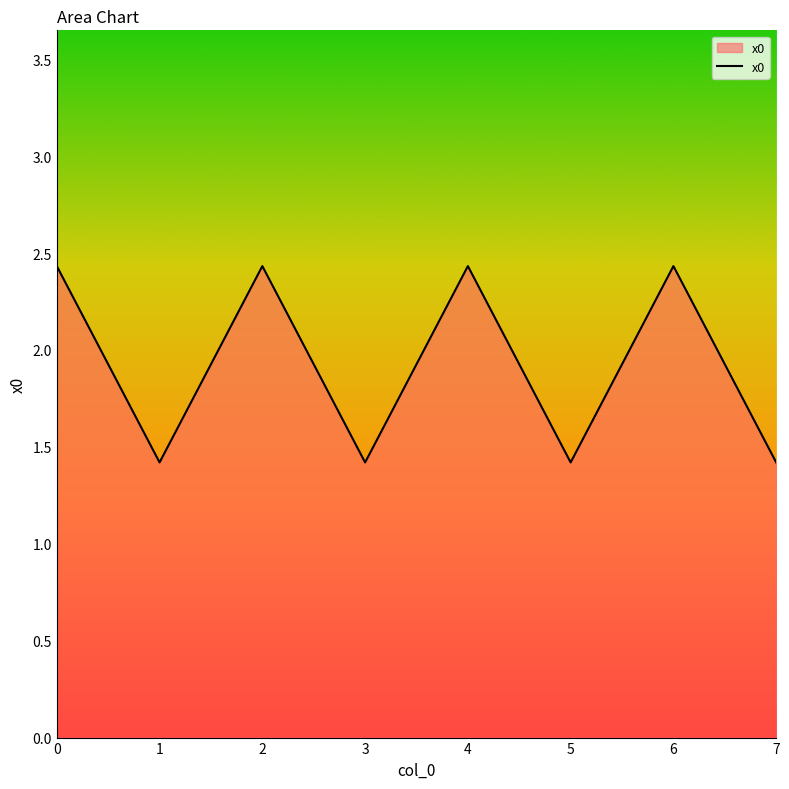

What is the average value?

1.9